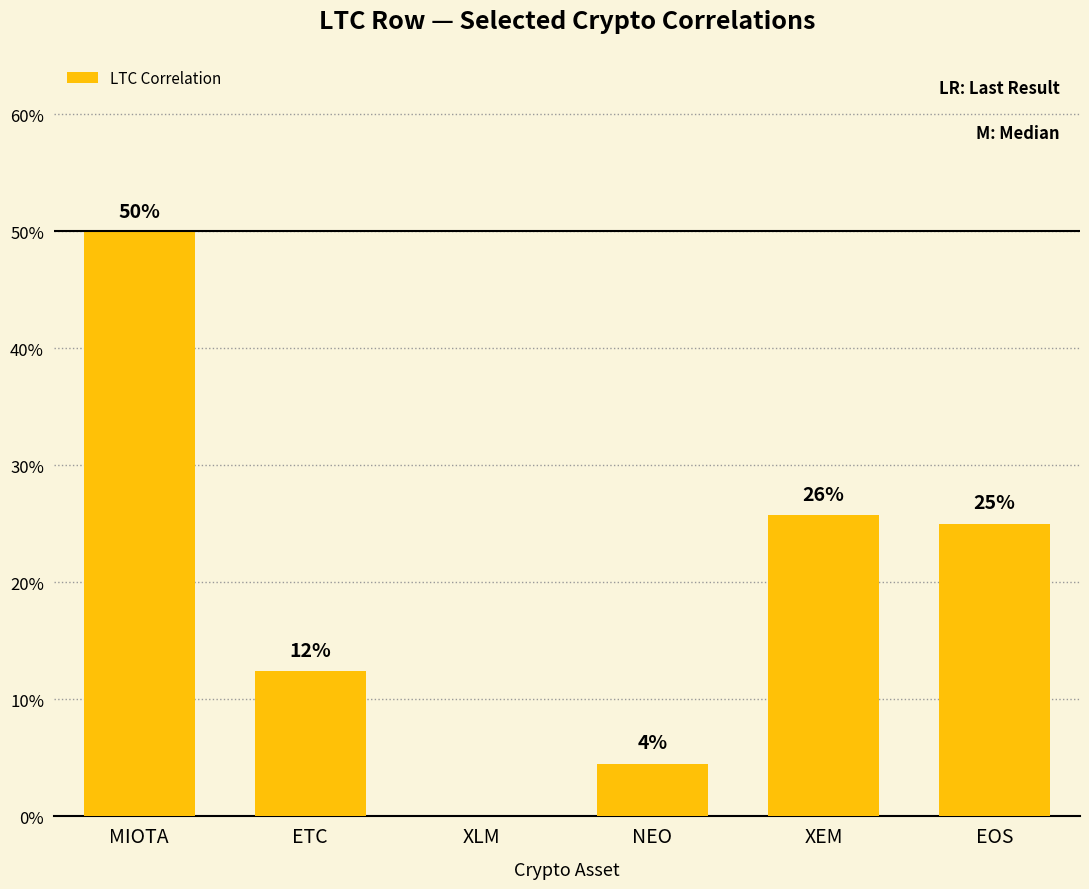

What is the difference between the maximum and second lowest values?

0.5